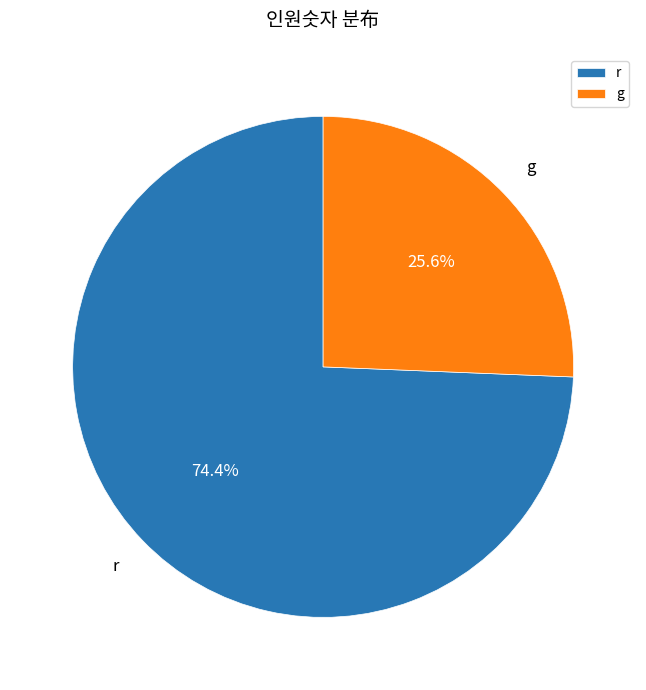

To the nearest percent, what percentage of the pie is r?

74%